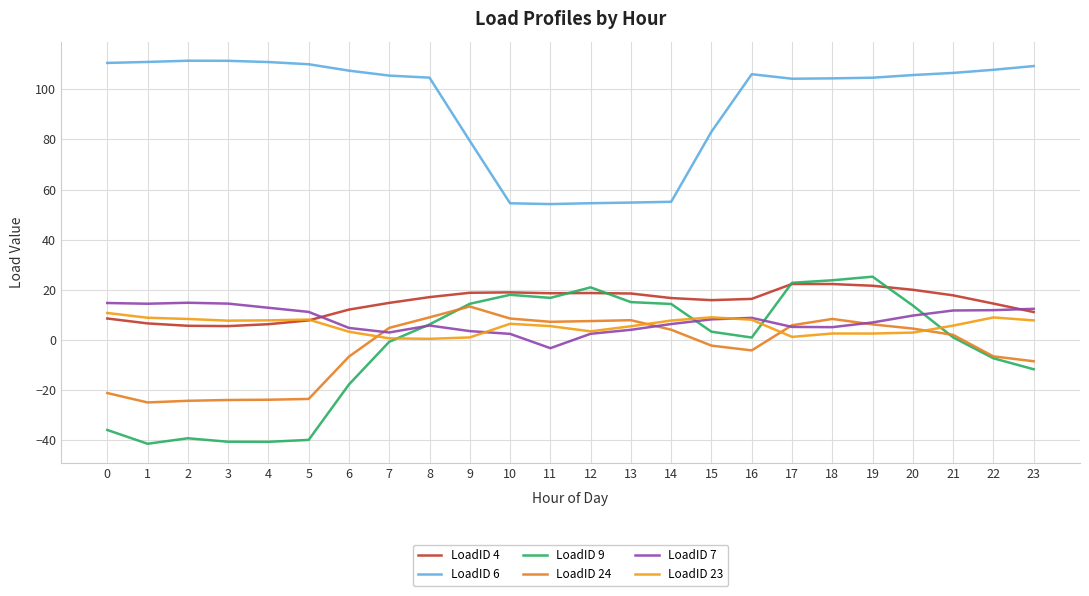

Where is the first local minimum for LoadID 7?

1